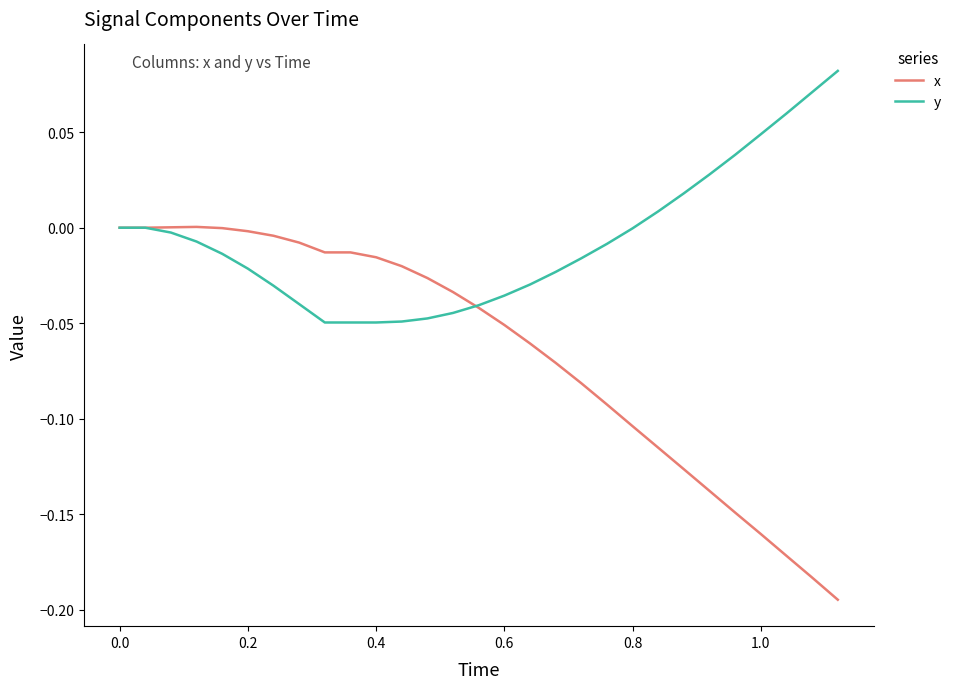

Does the chart display data point markers on the line(s)?

No